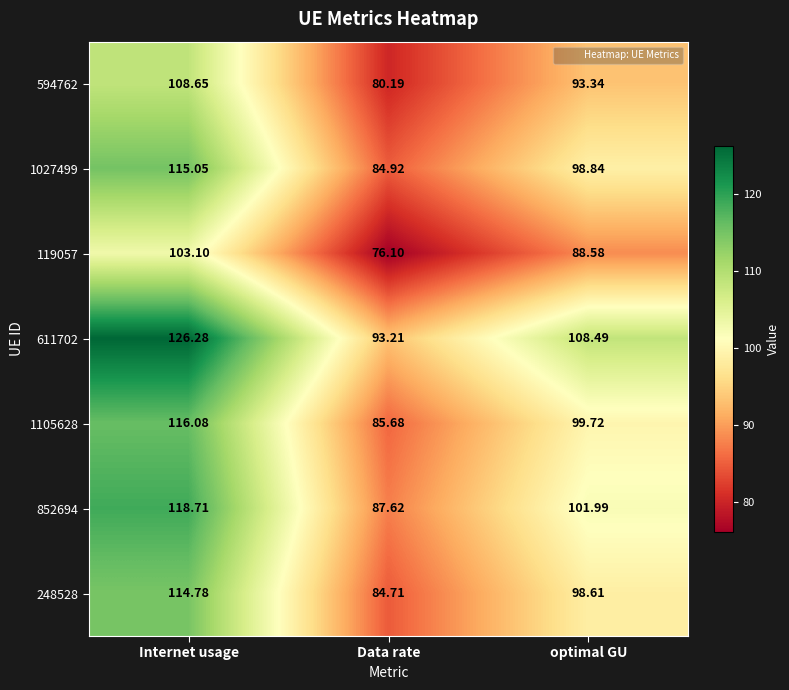

Is the value of 852694 at Internet usage greater than the value of 611702 at optimal GU?

Yes